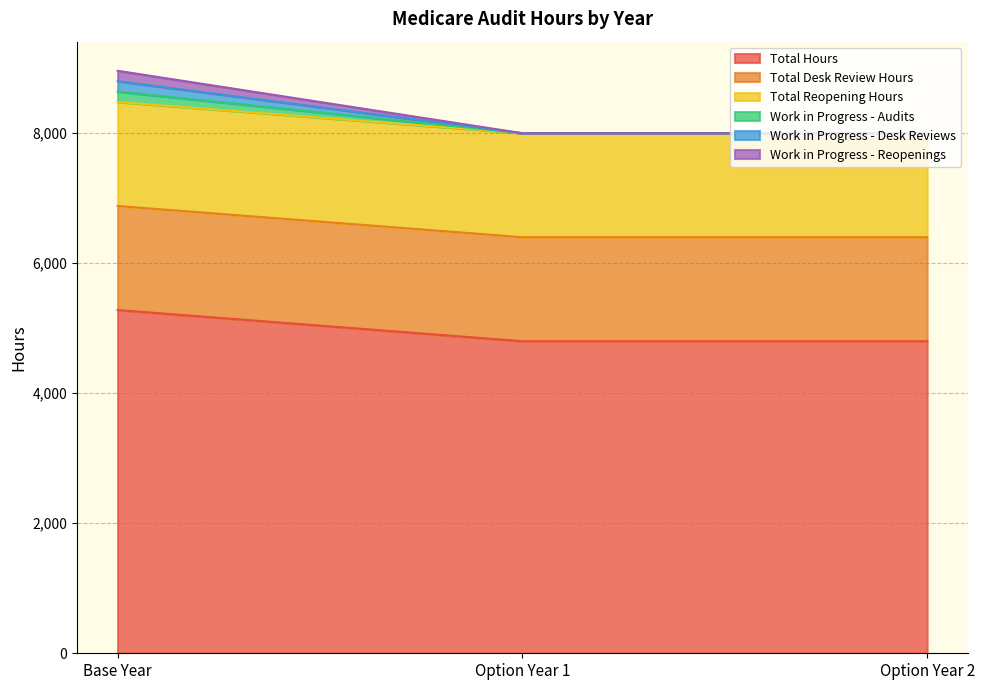

Does the chart display data point markers on the line(s)?

No